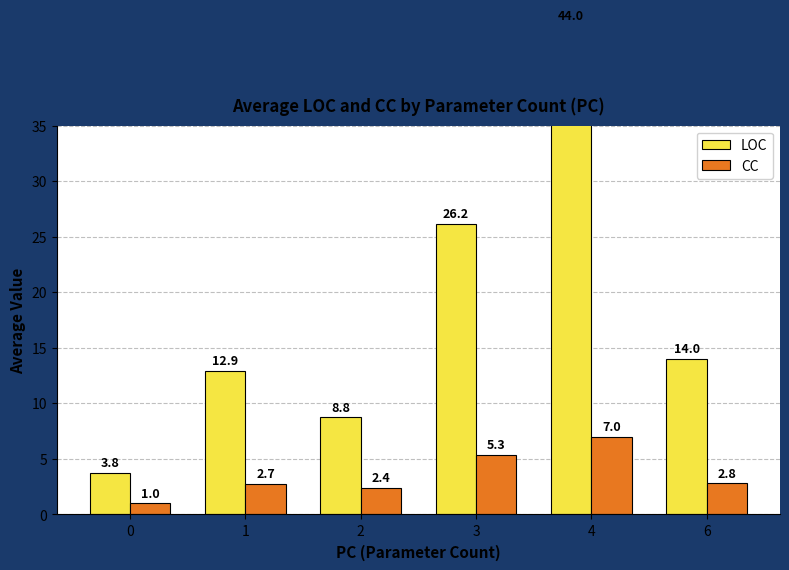

Which series has the largest range (max minus min)?

LOC